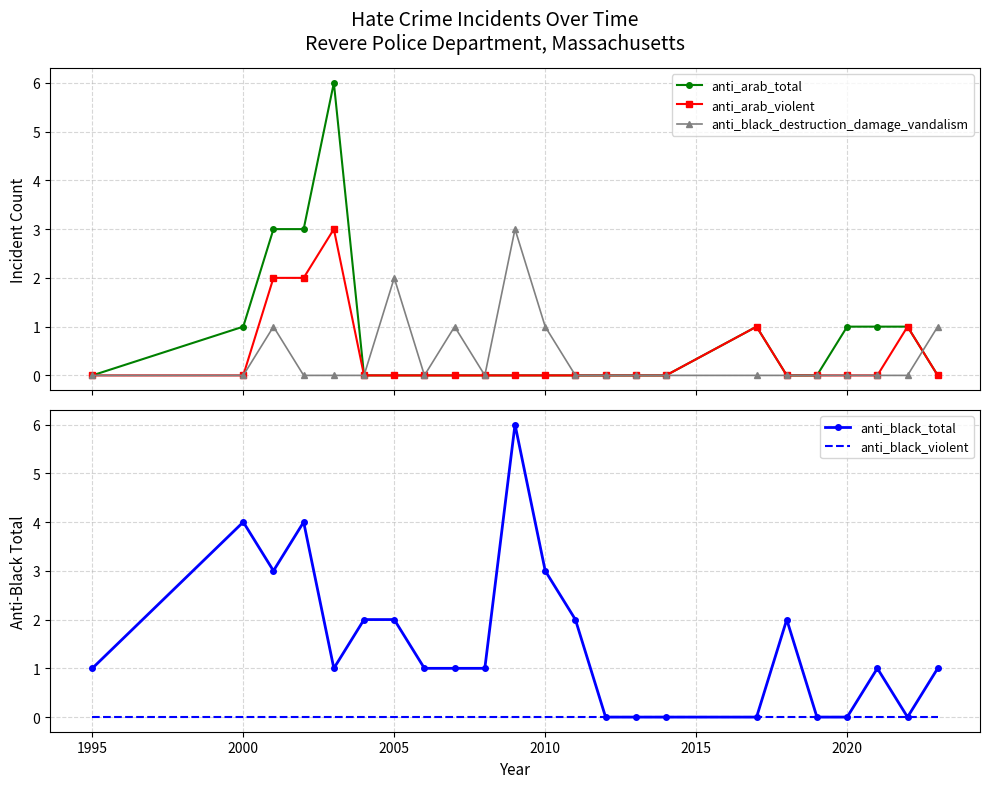

What is the maximum value for anti_black_destruction_damage_vandalism?

3